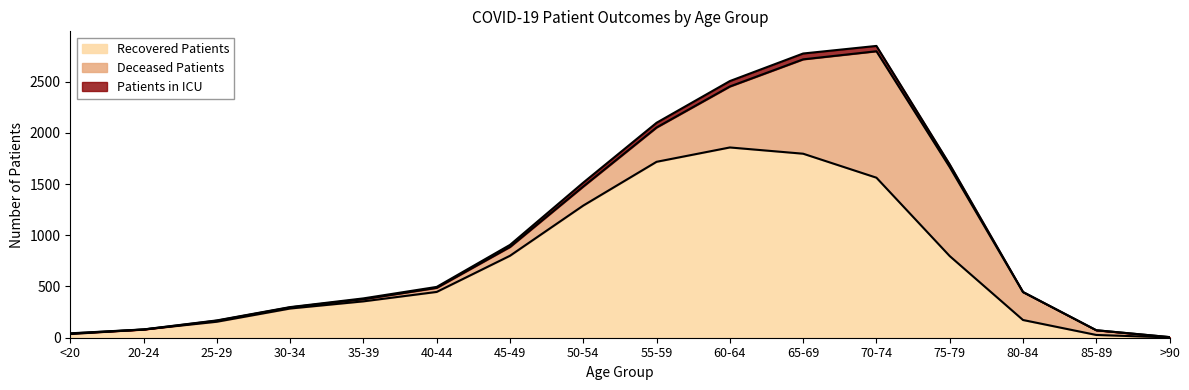

What are all the series names shown in the legend?

Recovered Patients, Deceased Patients, Patients in ICU